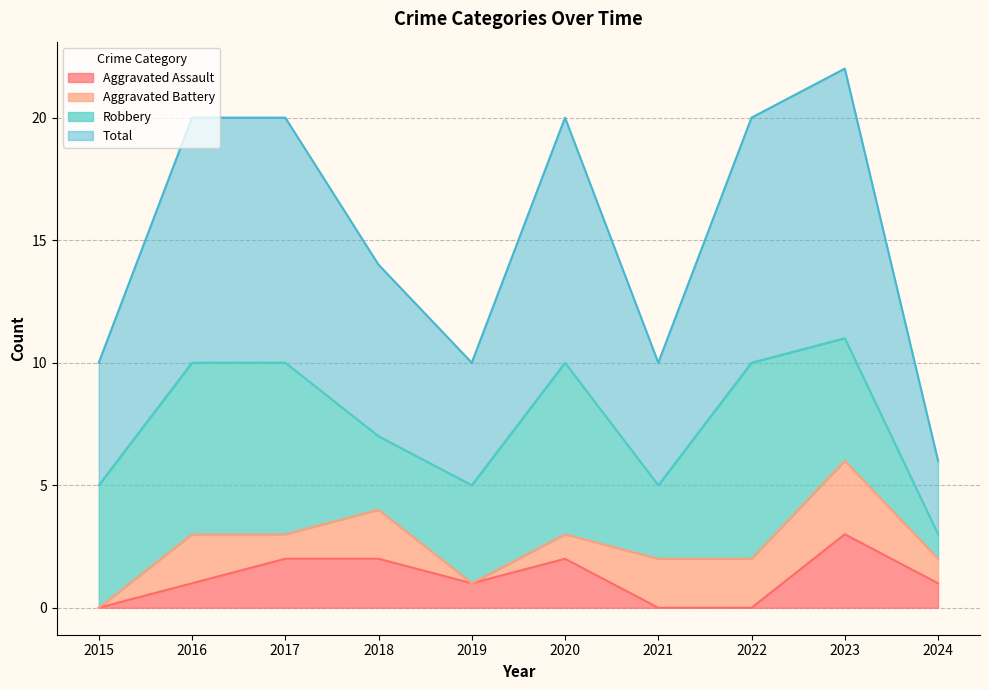

What is the value of the Total point at the 2nd from the left?

10